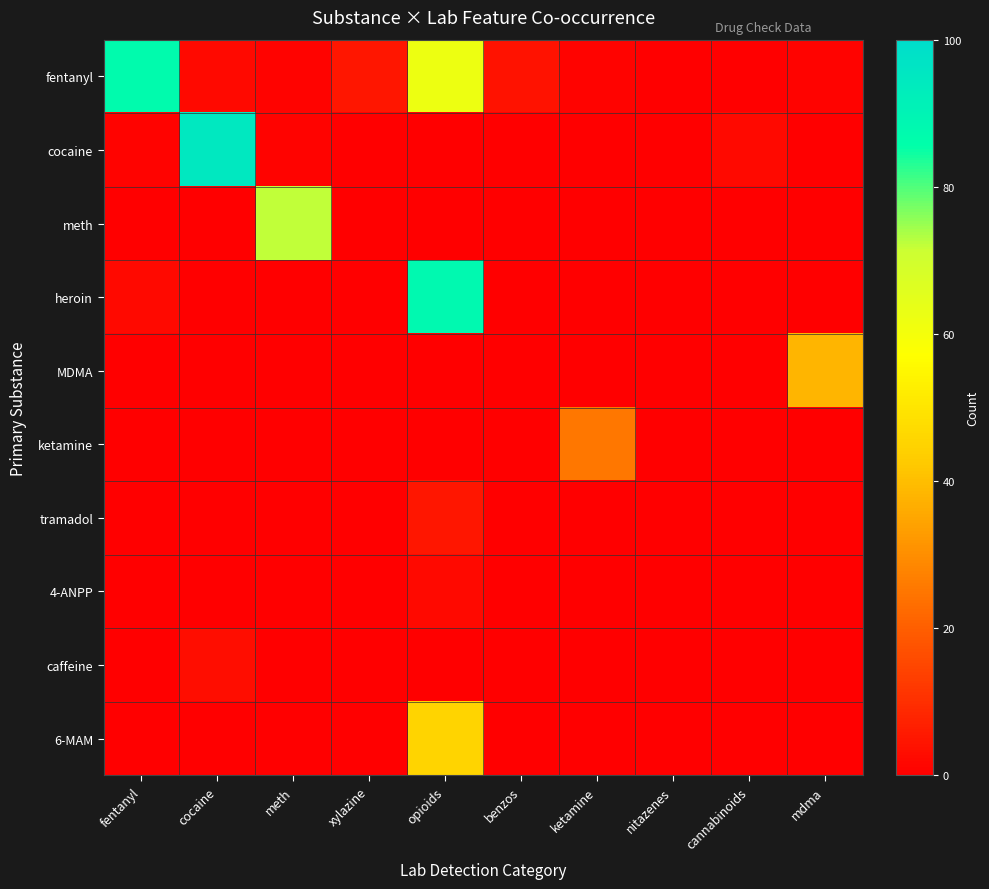

Rank the series at cannabinoids from highest to lowest value.

cocaine, fentanyl, meth, heroin, MDMA, ketamine, tramadol, 4-ANPP, caffeine, 6-MAM